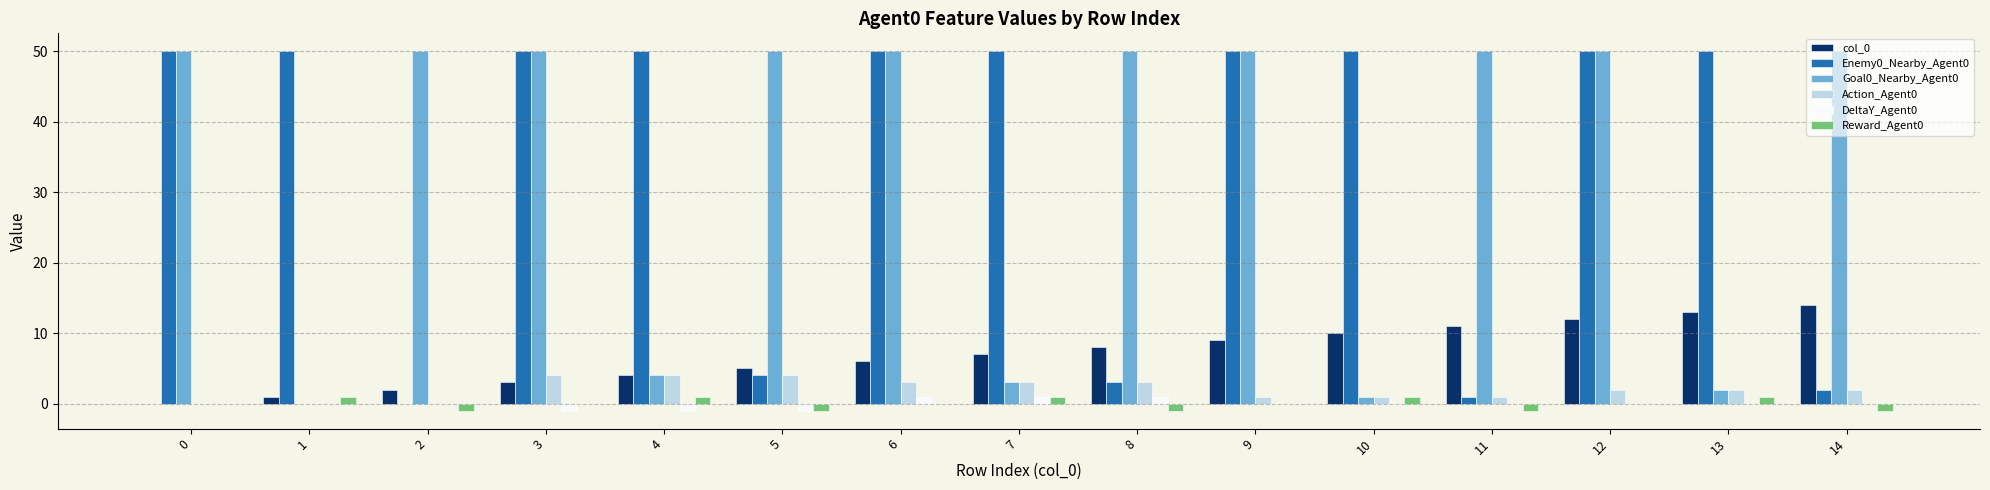

True or false: Enemy0_Nearby_Agent0 has a value of 67 at 4.

False